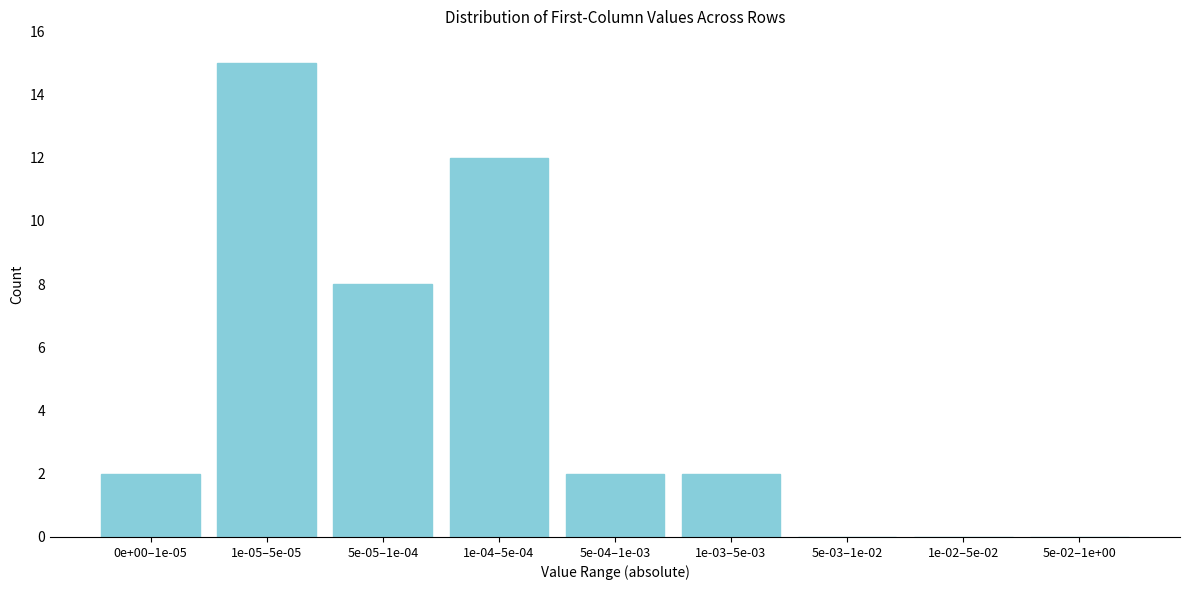

Reading left to right, what are all the values shown in this chart?

0e+00–1e-05=2	1e-05–5e-05=15	5e-05–1e-04=8	1e-04–5e-04=12	5e-04–1e-03=2	1e-03–5e-03=2	5e-03–1e-02=0	1e-02–5e-02=0	5e-02–1e+00=0